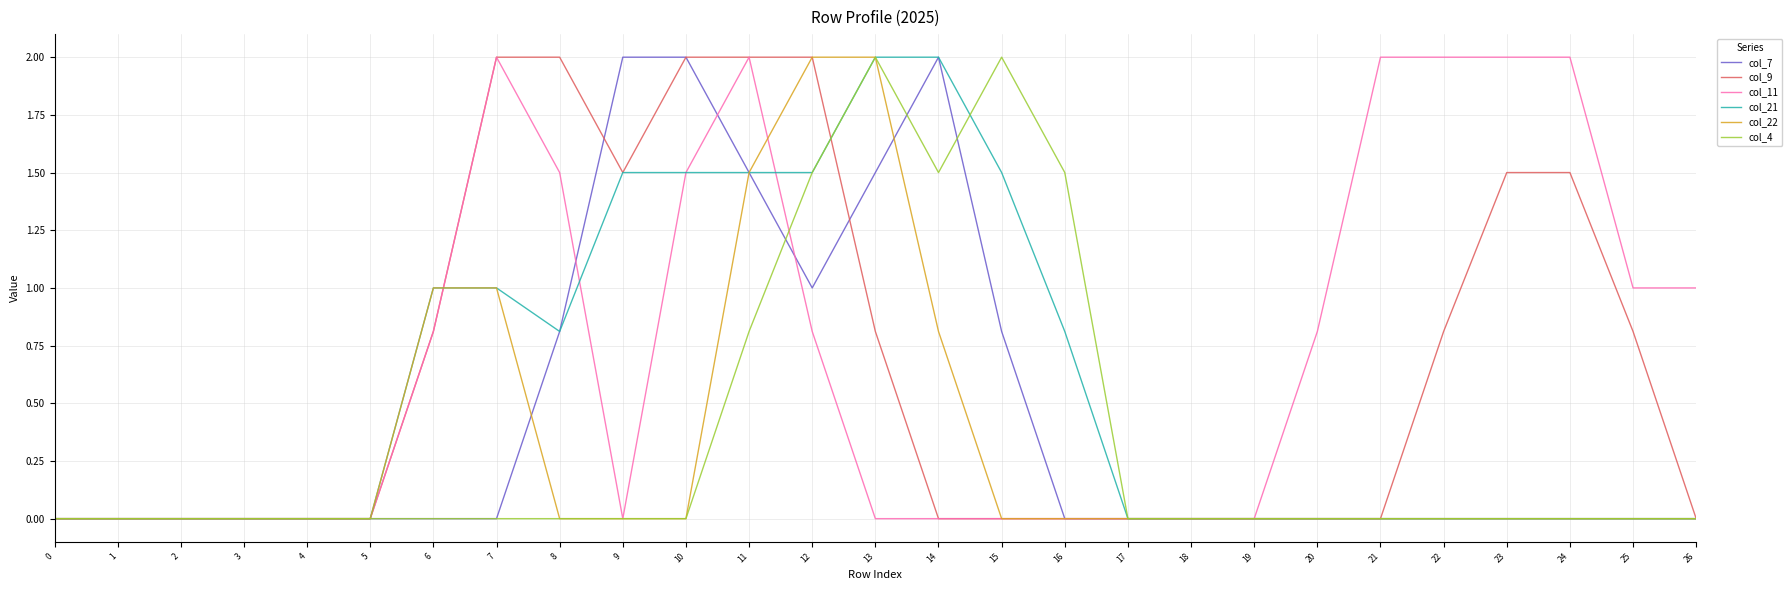

How many lines are shown in the chart?

6